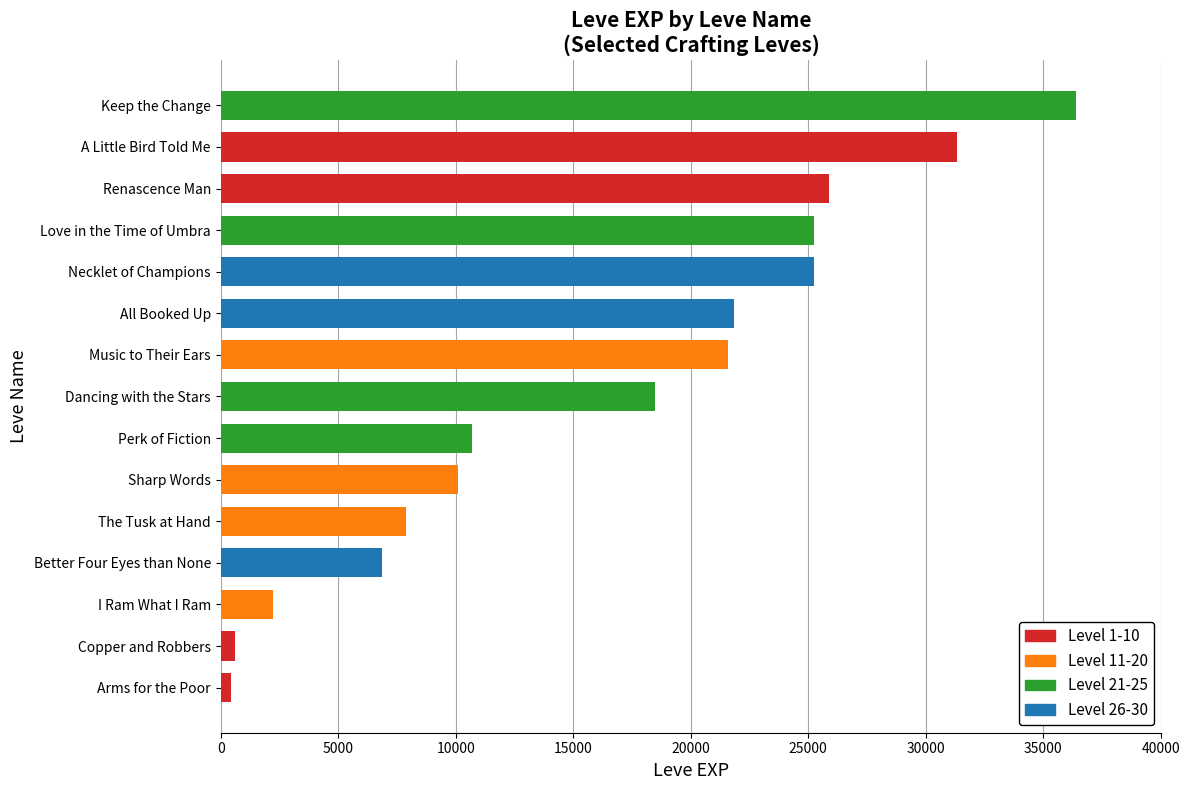

Between 4 and 13, which is larger?

13